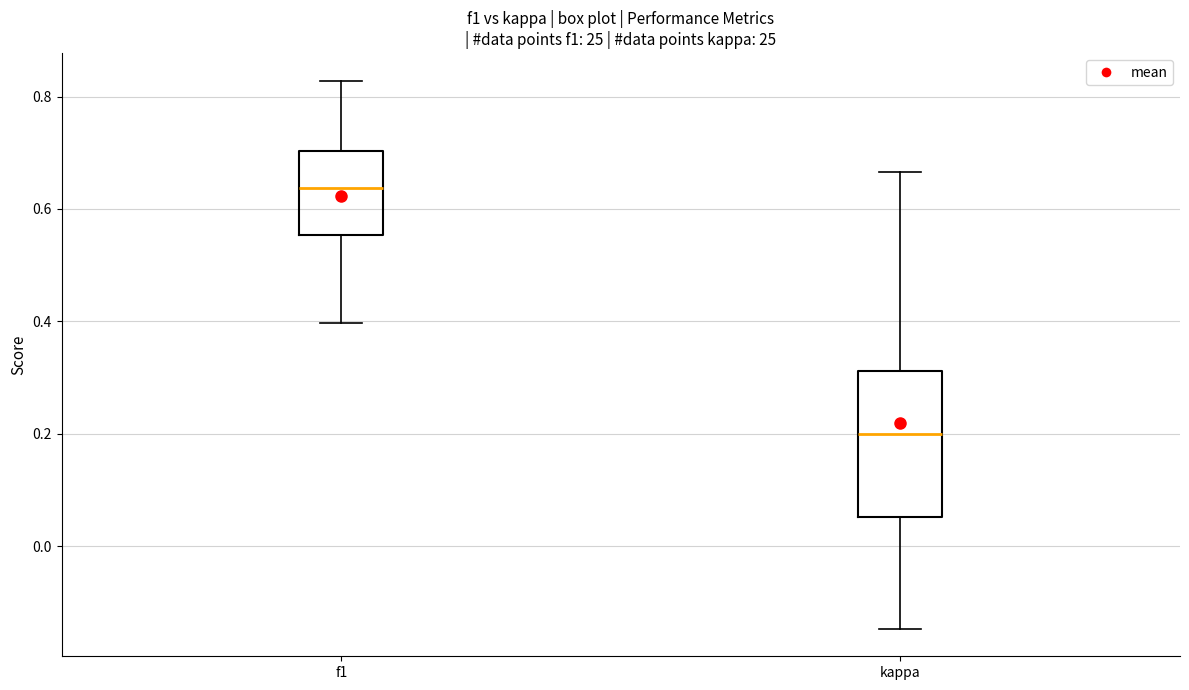

Reading left to right, transcribe this box plot: for each box, give where its median line is, the range the box spans, and where its two whiskers end, as read against the y-axis. The values are not printed on the chart, so give them approximately, as read against the axis.

f1: median 0.64, box 0.56 to 0.70, whiskers 0.40 to 0.82
kappa: median 0.20, box 0.06 to 0.32, whiskers -0.14 to 0.66